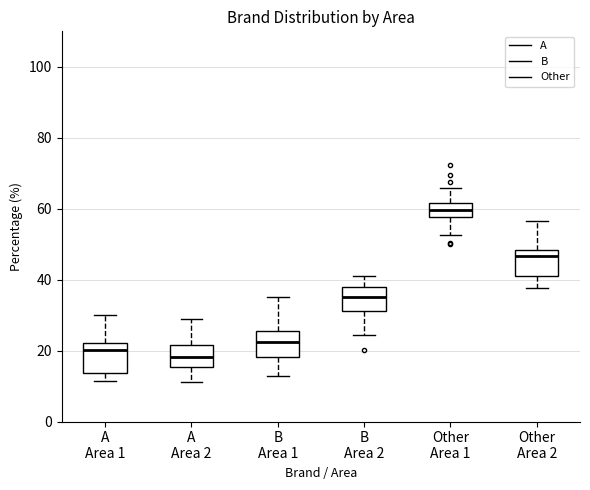

Reading left to right, transcribe this box plot: for each box, give where its median line is, the range the box spans, and where its two whiskers end, as read against the y-axis. The values are not printed on the chart, so give them approximately, as read against the axis.

A Area 1: median 20, box 14 to 22, whiskers 12 to 30
A Area 2: median 18, box 16 to 22, whiskers 12 to 28
B Area 1: median 22, box 18 to 26, whiskers 12 to 36
B Area 2: median 34, box 32 to 38, whiskers 24 to 42
Other Area 1: median 60, box 58 to 62, whiskers 52 to 66
Other Area 2: median 46, box 42 to 48, whiskers 38 to 56